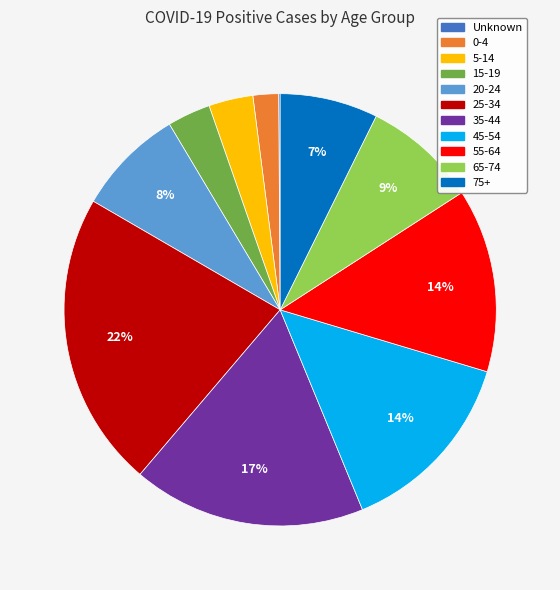

Is the sum of 20-24 and 35-44 greater than half?

No